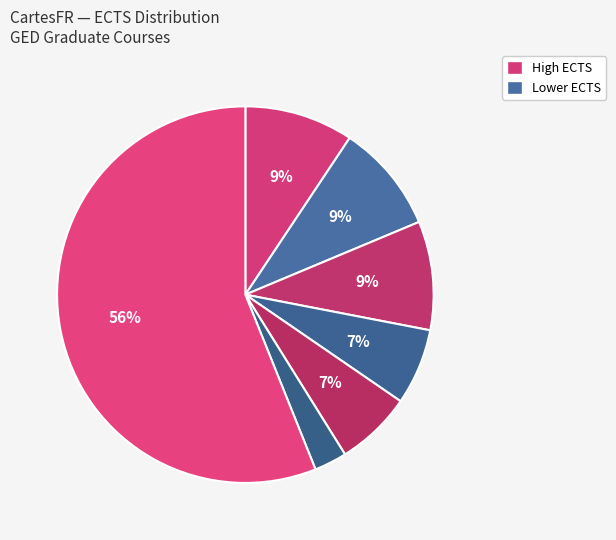

What is the largest slice in the pie chart?

GED 690.01